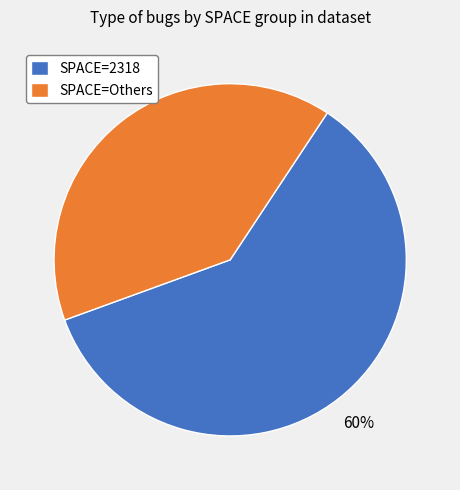

How many slices are in this pie chart?

2